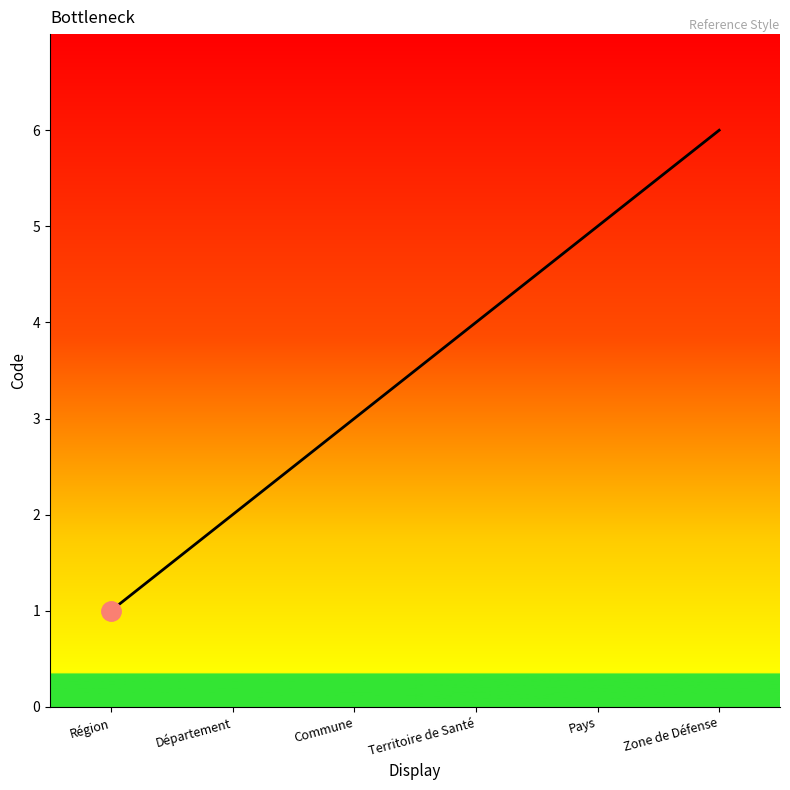

Count the number of categories in the chart.

6